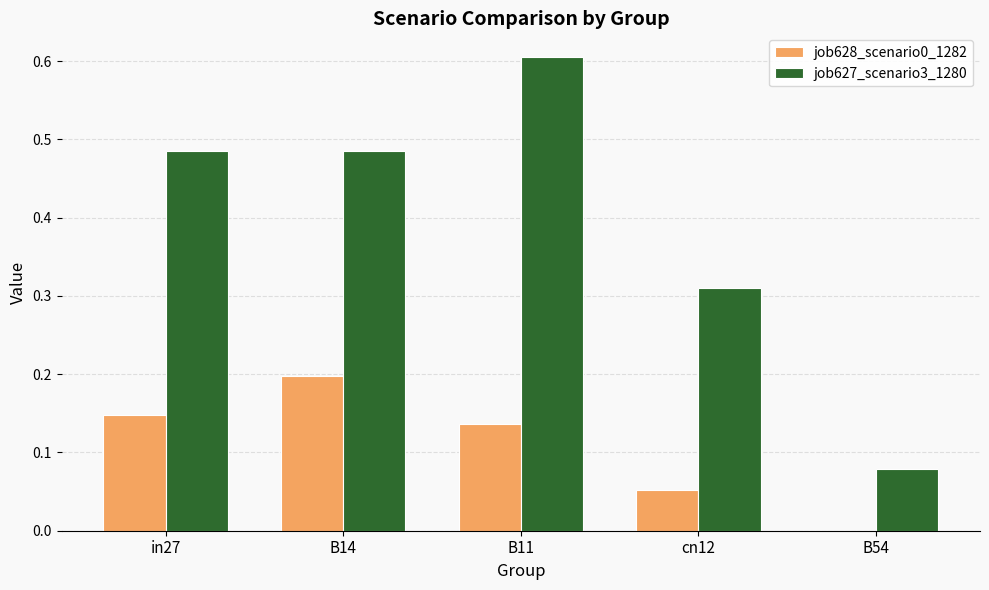

Which series has the largest total across all categories?

job627_scenario3_1280